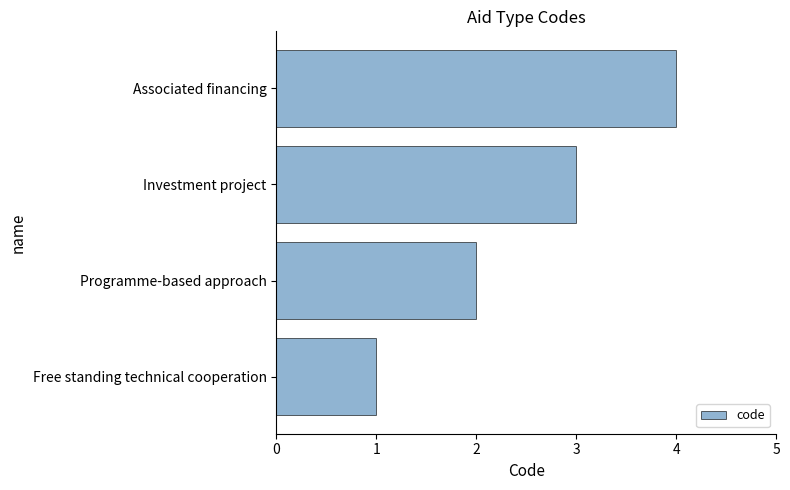

What is the sum of all values?

10